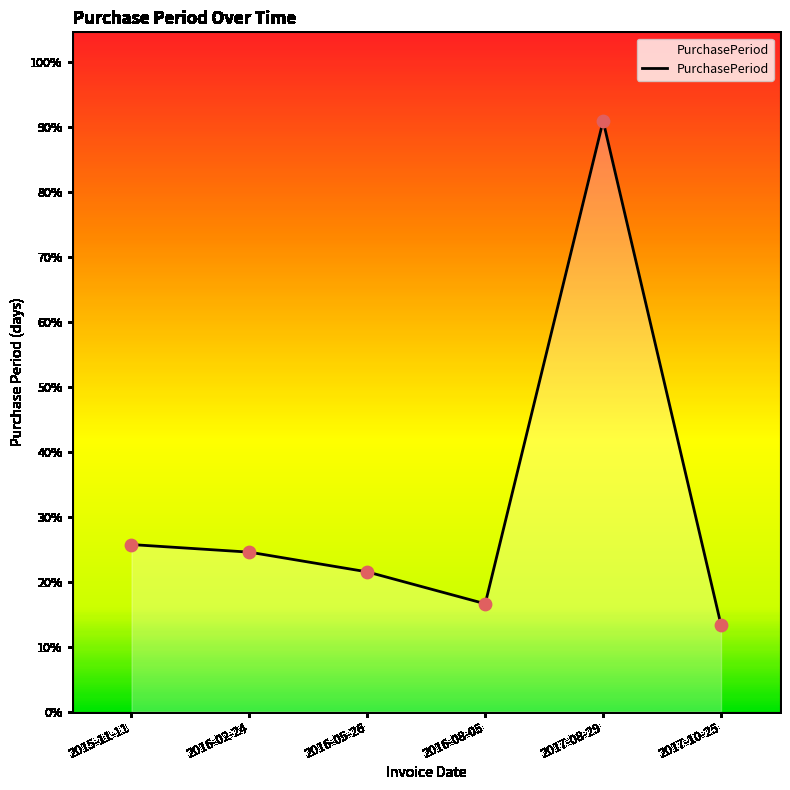

Is this an area chart (filled region under the line)?

Yes